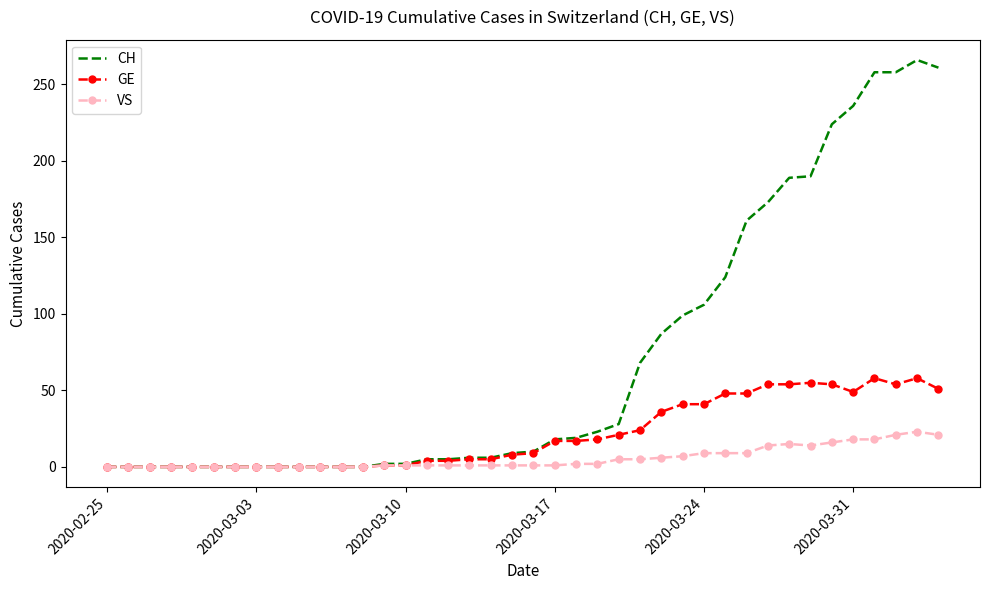

Which series has the widest spread of values?

CH